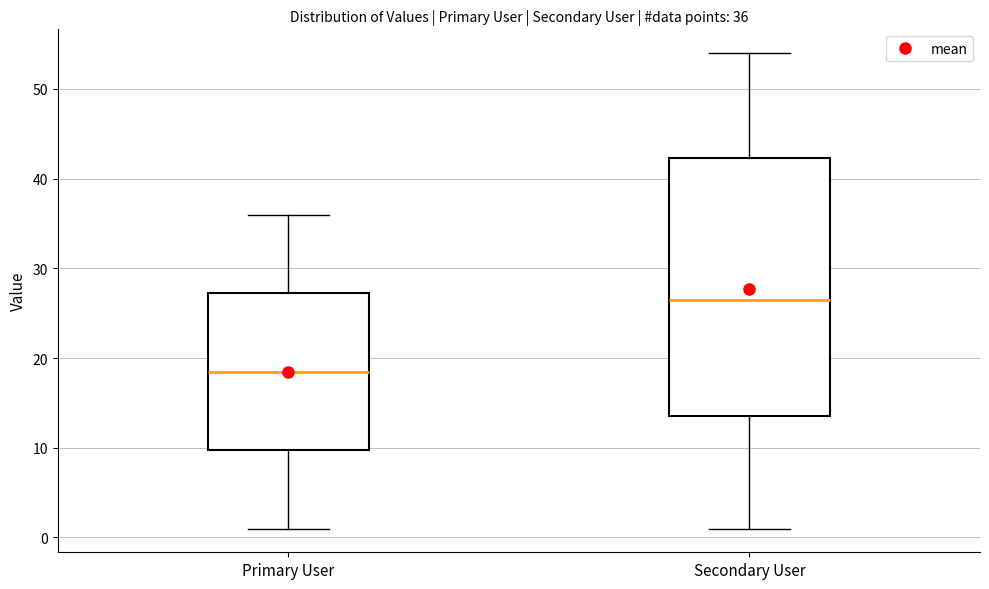

Which box is the tallest, from its lower edge to its upper edge?

Secondary User